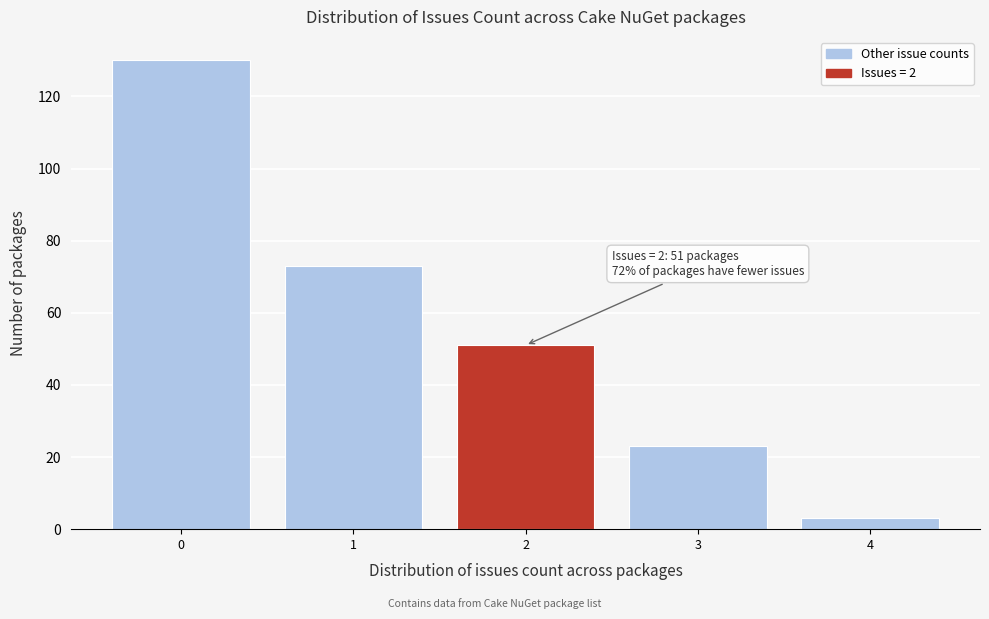

Which range on the x-axis has the tallest bar?

-0.5 to 0.5